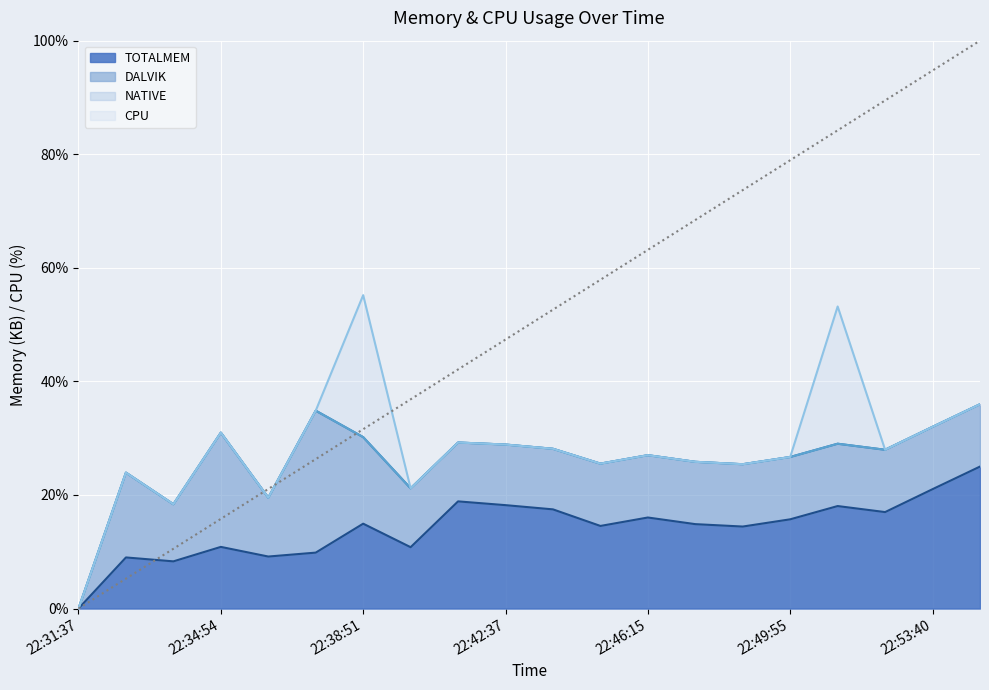

Which category has the lowest value in the CPU line series?

22:31:37